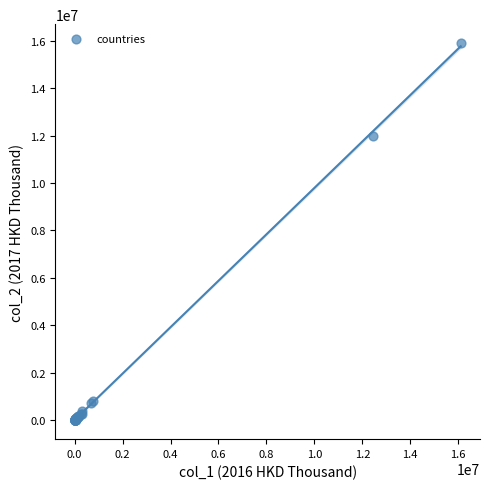

What Y value in the scatter plot is closest to 7950146?

11976442.7